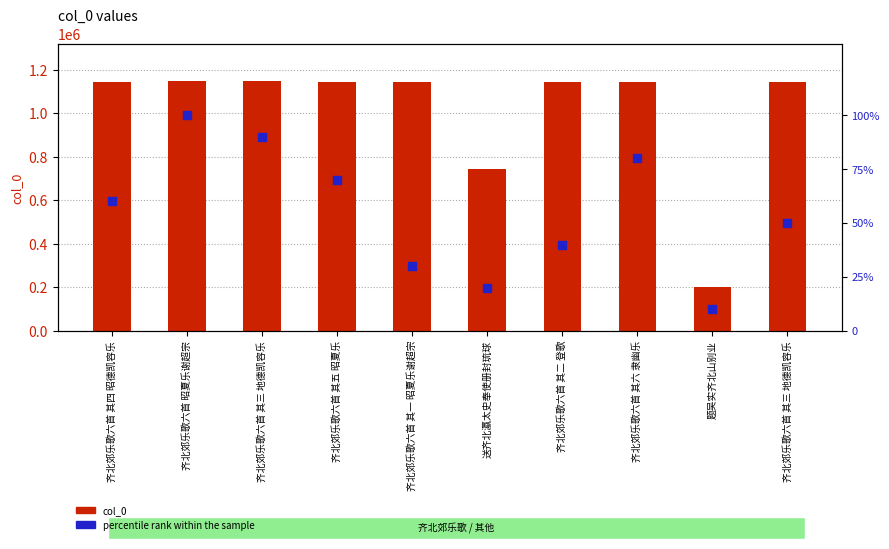

Is the value of col_0 at 齐北郊乐歌六首 昭夏乐谢超宗 greater than the value of percentile rank within the sample at 齐北郊乐歌六首 其五 昭夏乐?

Yes